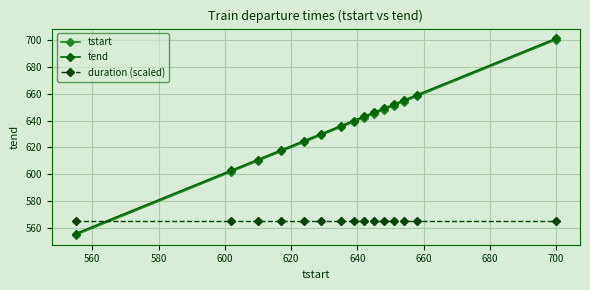

What is the maximum value for tstart?

700